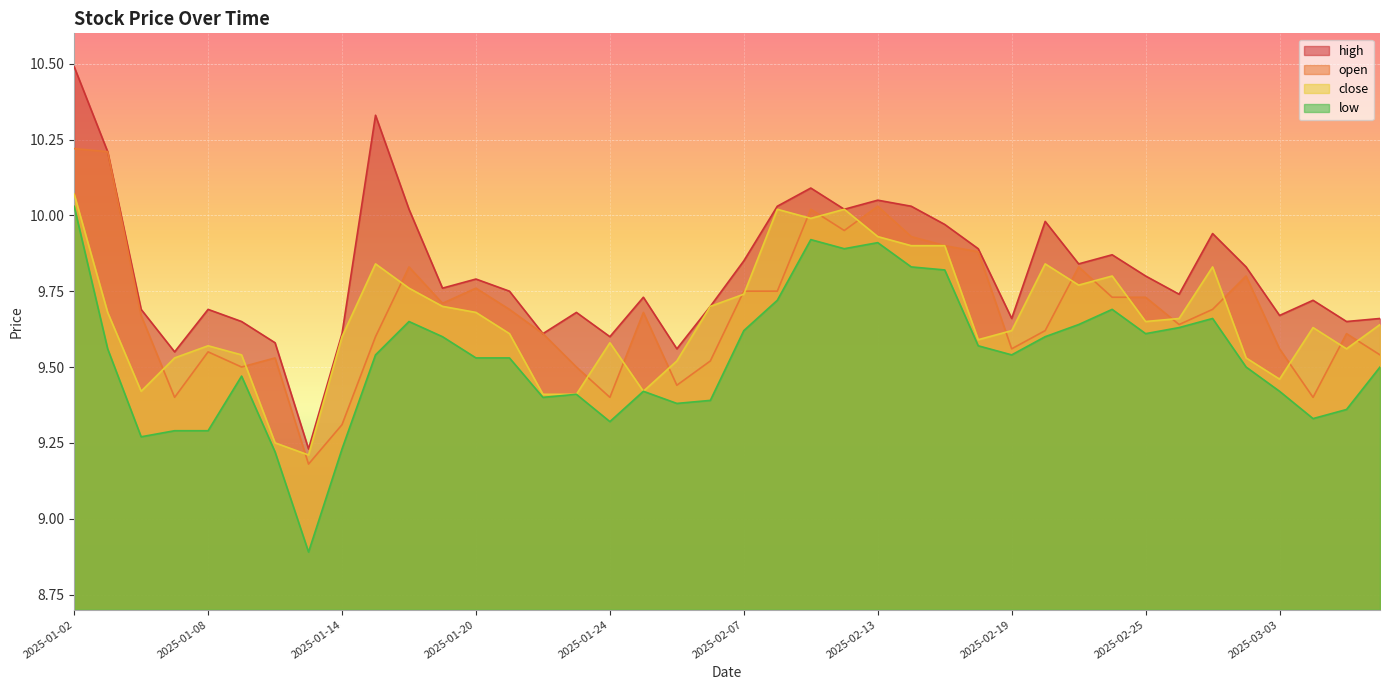

Reading right to left, transcribe all the data shown in this chart.

high: 2025-03-06=9.7	2025-03-05=9.7	2025-03-04=9.7	2025-03-03=9.7	2025-02-28=9.8	2025-02-27=9.9	2025-02-26=9.7	2025-02-25=9.8	2025-02-24=9.9	2025-02-21=9.8	2025-02-20=10.0	2025-02-19=9.7	2025-02-18=9.9	2025-02-17=10.0	2025-02-14=10.0	2025-02-13=10.1	2025-02-12=10.0	2025-02-11=10.1	2025-02-10=10.0	2025-02-07=9.8	2025-02-06=9.7	2025-02-05=9.6	2025-01-27=9.7	2025-01-24=9.6	2025-01-23=9.7	2025-01-22=9.6	2025-01-21=9.8	2025-01-20=9.8	2025-01-17=9.8	2025-01-16=10.0	2025-01-15=10.3	2025-01-14=9.6	2025-01-13=9.2	2025-01-10=9.6	2025-01-09=9.7	2025-01-08=9.7	2025-01-07=9.6	2025-01-06=9.7	2025-01-03=10.2	2025-01-02=10.5
close: 2025-03-06=9.6	2025-03-05=9.6	2025-03-04=9.6	2025-03-03=9.5	2025-02-28=9.5	2025-02-27=9.8	2025-02-26=9.7	2025-02-25=9.7	2025-02-24=9.8	2025-02-21=9.8	2025-02-20=9.8	2025-02-19=9.6	2025-02-18=9.6	2025-02-17=9.9	2025-02-14=9.9	2025-02-13=9.9	2025-02-12=10.0	2025-02-11=10.0	2025-02-10=10.0	2025-02-07=9.7	2025-02-06=9.7	2025-02-05=9.5	2025-01-27=9.4	2025-01-24=9.6	2025-01-23=9.4	2025-01-22=9.4	2025-01-21=9.6	2025-01-20=9.7	2025-01-17=9.7	2025-01-16=9.8	2025-01-15=9.8	2025-01-14=9.6	2025-01-13=9.2	2025-01-10=9.2	2025-01-09=9.5	2025-01-08=9.6	2025-01-07=9.5	2025-01-06=9.4	2025-01-03=9.7	2025-01-02=10.1
open: 2025-03-06=9.5	2025-03-05=9.6	2025-03-04=9.4	2025-03-03=9.6	2025-02-28=9.8	2025-02-27=9.7	2025-02-26=9.6	2025-02-25=9.7	2025-02-24=9.7	2025-02-21=9.8	2025-02-20=9.6	2025-02-19=9.6	2025-02-18=9.9	2025-02-17=9.9	2025-02-14=9.9	2025-02-13=10.0	2025-02-12=9.9	2025-02-11=10.0	2025-02-10=9.8	2025-02-07=9.8	2025-02-06=9.5	2025-02-05=9.4	2025-01-27=9.7	2025-01-24=9.4	2025-01-23=9.5	2025-01-22=9.6	2025-01-21=9.7	2025-01-20=9.8	2025-01-17=9.7	2025-01-16=9.8	2025-01-15=9.6	2025-01-14=9.3	2025-01-13=9.2	2025-01-10=9.5	2025-01-09=9.5	2025-01-08=9.6	2025-01-07=9.4	2025-01-06=9.7	2025-01-03=10.2	2025-01-02=10.2
low: 2025-03-06=9.5	2025-03-05=9.4	2025-03-04=9.3	2025-03-03=9.4	2025-02-28=9.5	2025-02-27=9.7	2025-02-26=9.6	2025-02-25=9.6	2025-02-24=9.7	2025-02-21=9.6	2025-02-20=9.6	2025-02-19=9.5	2025-02-18=9.6	2025-02-17=9.8	2025-02-14=9.8	2025-02-13=9.9	2025-02-12=9.9	2025-02-11=9.9	2025-02-10=9.7	2025-02-07=9.6	2025-02-06=9.4	2025-02-05=9.4	2025-01-27=9.4	2025-01-24=9.3	2025-01-23=9.4	2025-01-22=9.4	2025-01-21=9.5	2025-01-20=9.5	2025-01-17=9.6	2025-01-16=9.7	2025-01-15=9.5	2025-01-14=9.2	2025-01-13=8.9	2025-01-10=9.2	2025-01-09=9.5	2025-01-08=9.3	2025-01-07=9.3	2025-01-06=9.3	2025-01-03=9.6	2025-01-02=10.0